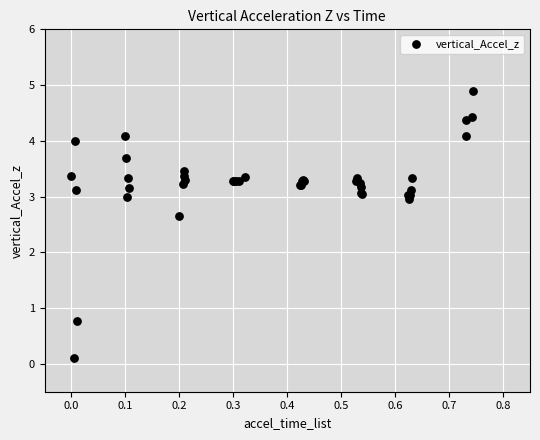

What Y value in the scatter plot is closest to 2?

2.6